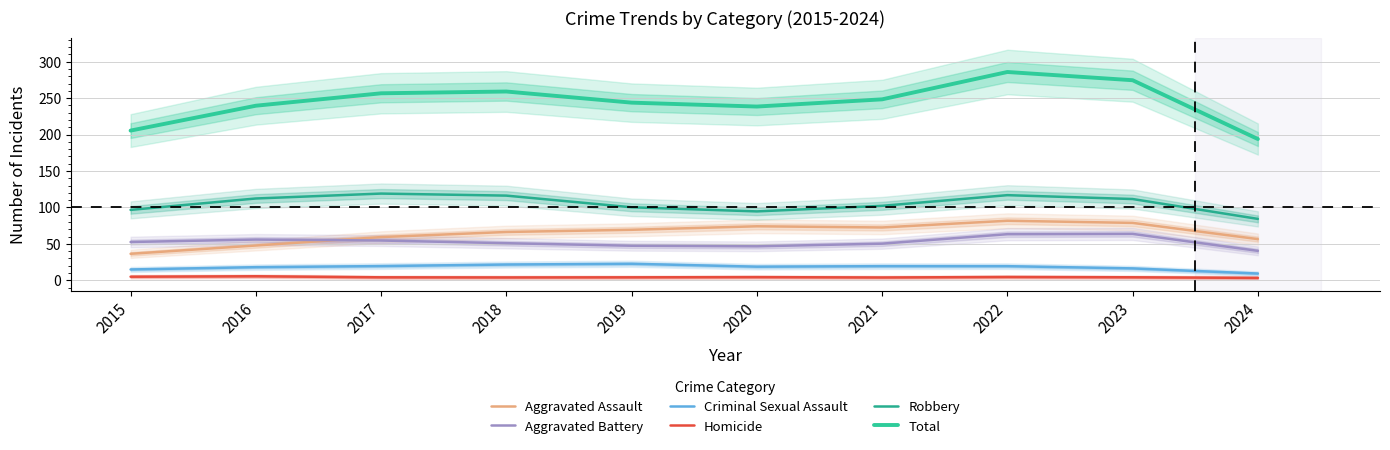

The Robbery series shows 102.2 at 2021. True or false?

True